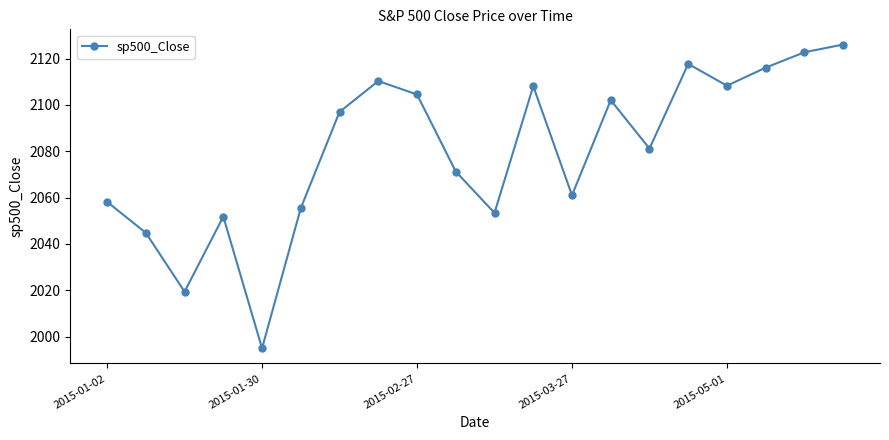

What is the value of the 7th point from the left?

2097.0